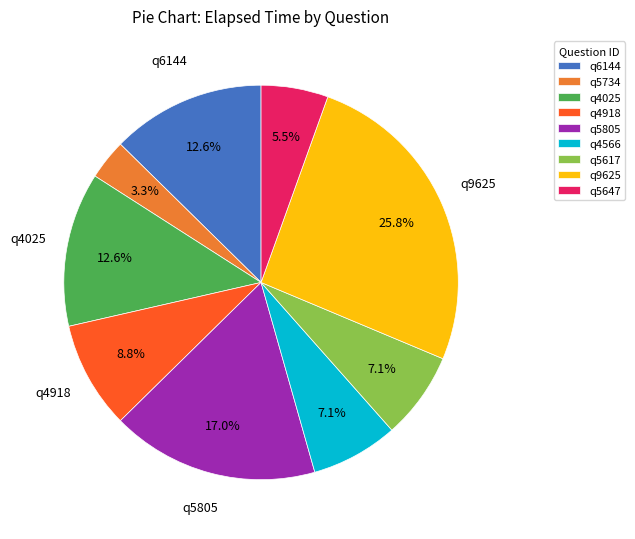

Between q5647 and q4918, which is larger?

q4918